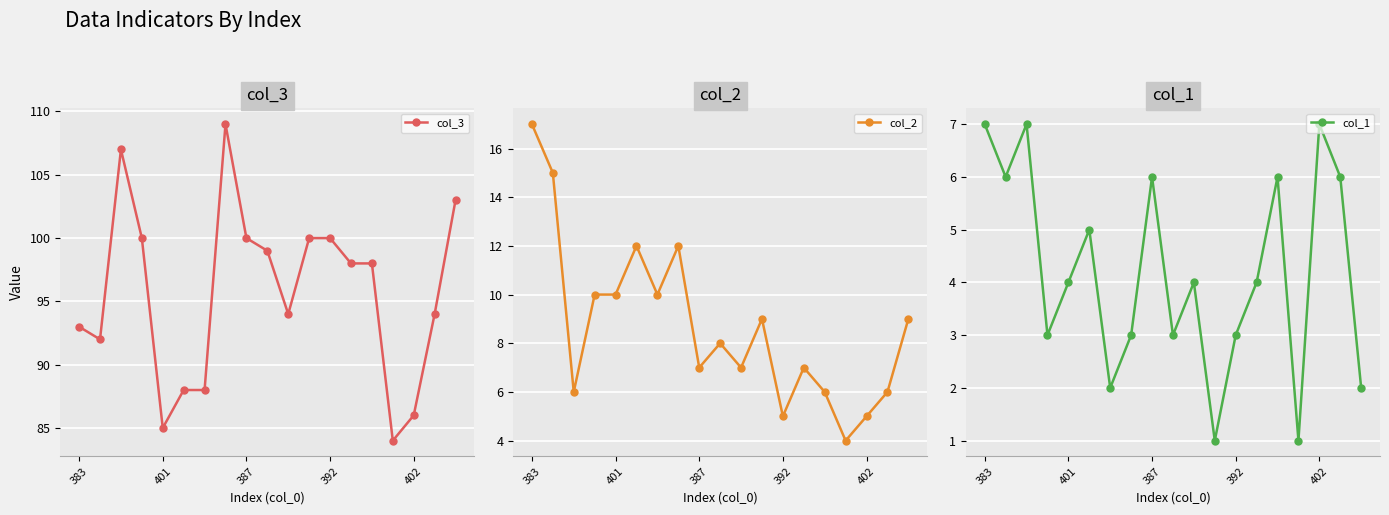

What is the greatest value displayed?

109